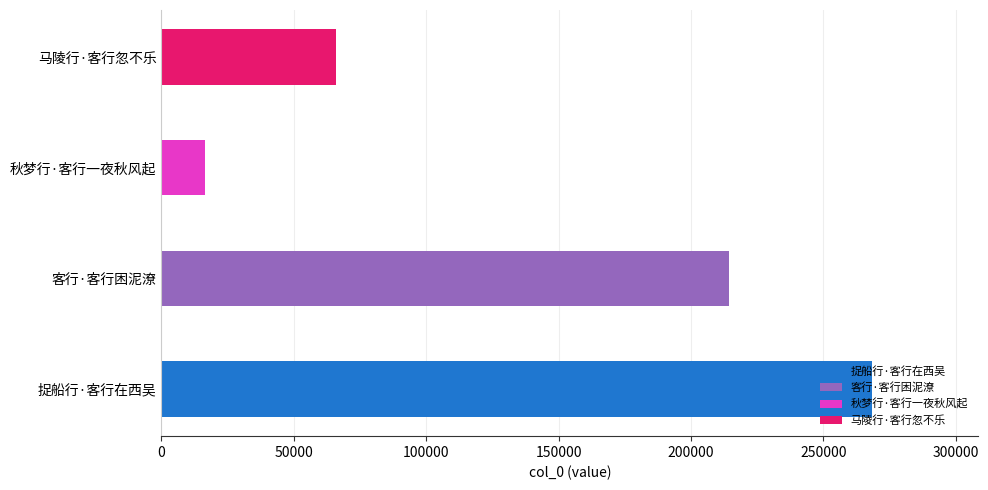

Reading left to right, extract all data points from this chart.

捉船行·客行在西吴=268297	客行·客行困泥潦=214425	秋梦行·客行一夜秋风起=16415	马陵行·客行忽不乐=65822